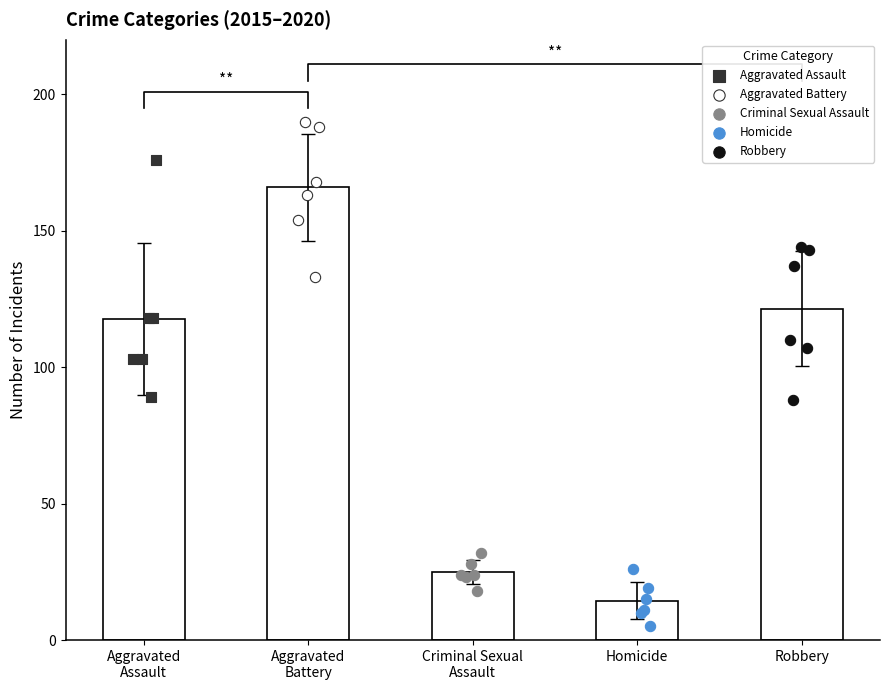

Which series has the largest Y range (max minus min)?

Aggravated Assault